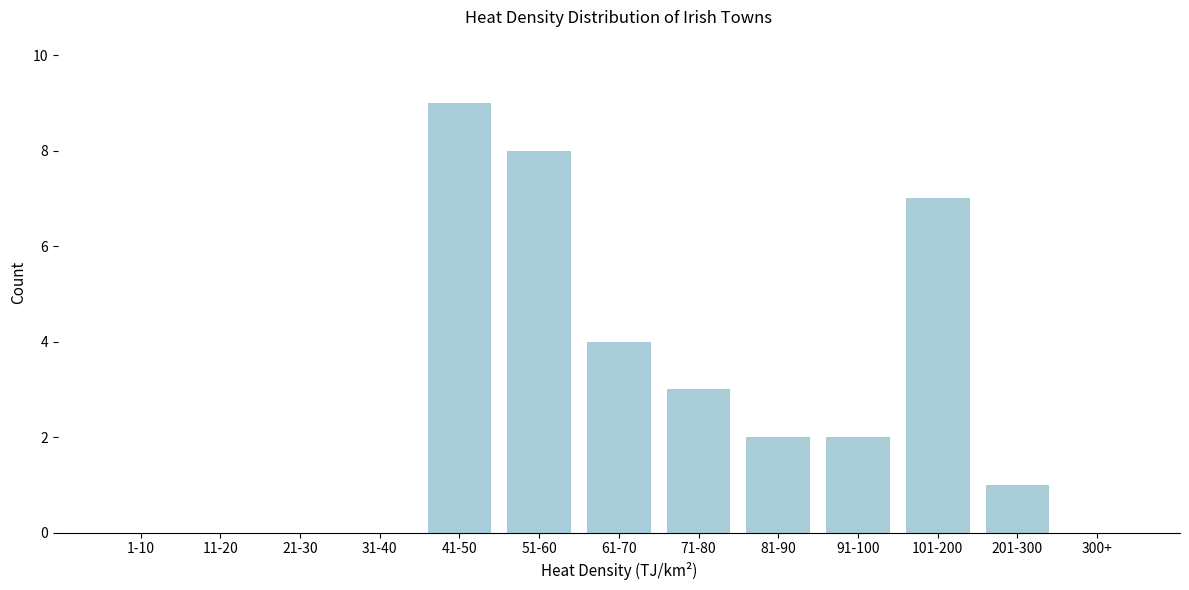

Reading right to left, transcribe all the data shown in this chart.

300+=0	201-300=1	101-200=7	91-100=2	81-90=2	71-80=3	61-70=4	51-60=8	41-50=9	31-40=0	21-30=0	11-20=0	1-10=0